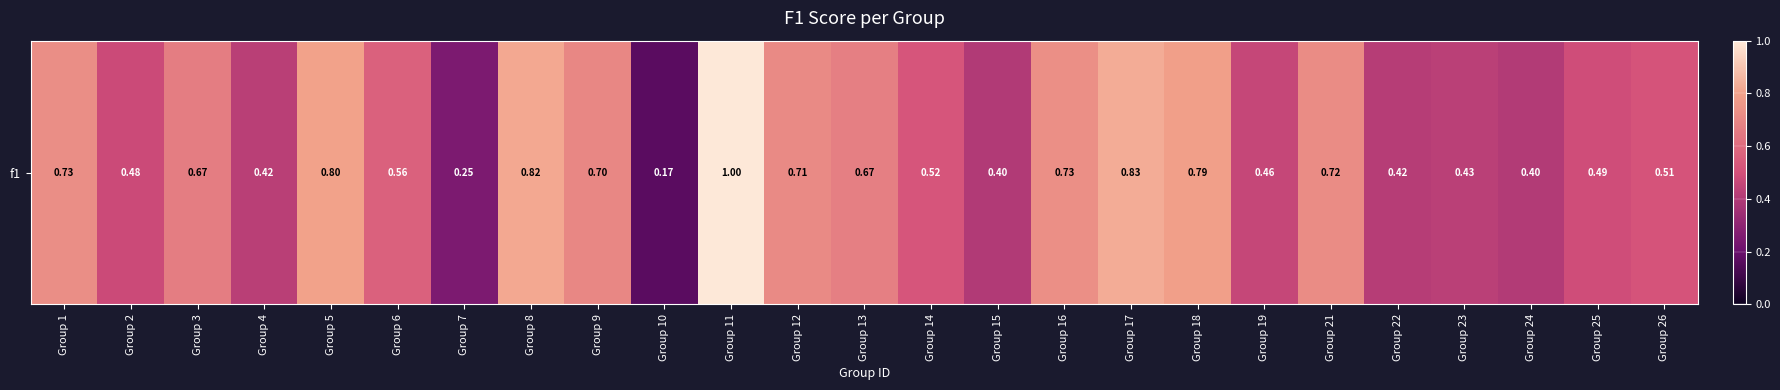

The value at Group 18 is 0.8. True or false?

True